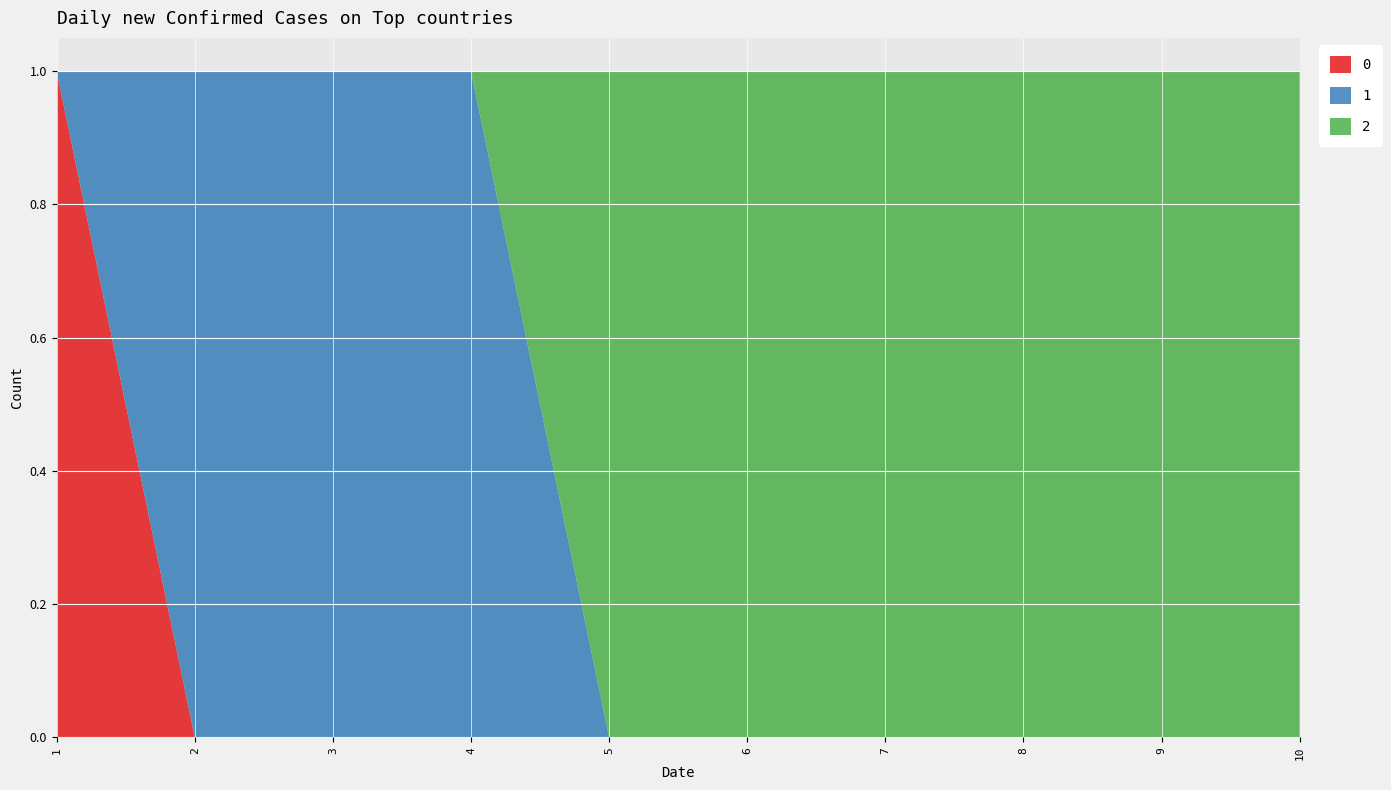

Reading right to left, transcribe all the data shown in this chart.

0: 0	0	0	0	0	0	0	0	0	1
1: 0	0	0	0	0	0	1	1	1	0
2: 1	1	1	1	1	1	0	0	0	0